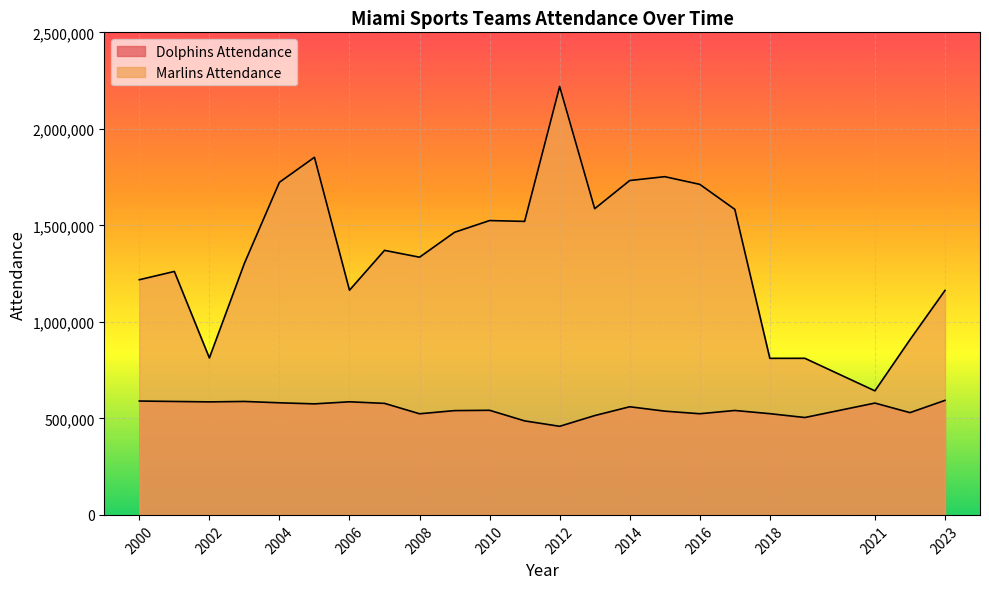

Which series changed the most between 2004 and 2005?

Marlins Attendance